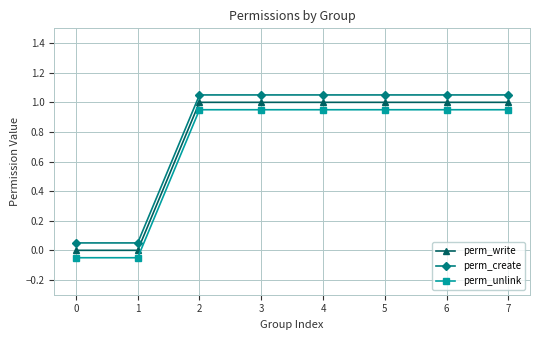

True or false: perm_write and perm_unlink cross at least once.

False